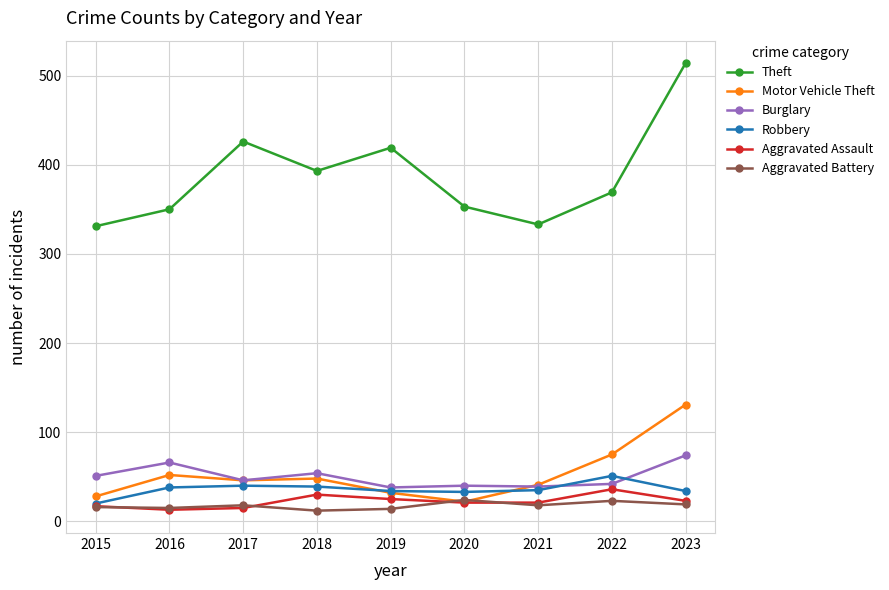

The value of Theft at 2020 is 353. True or false?

True